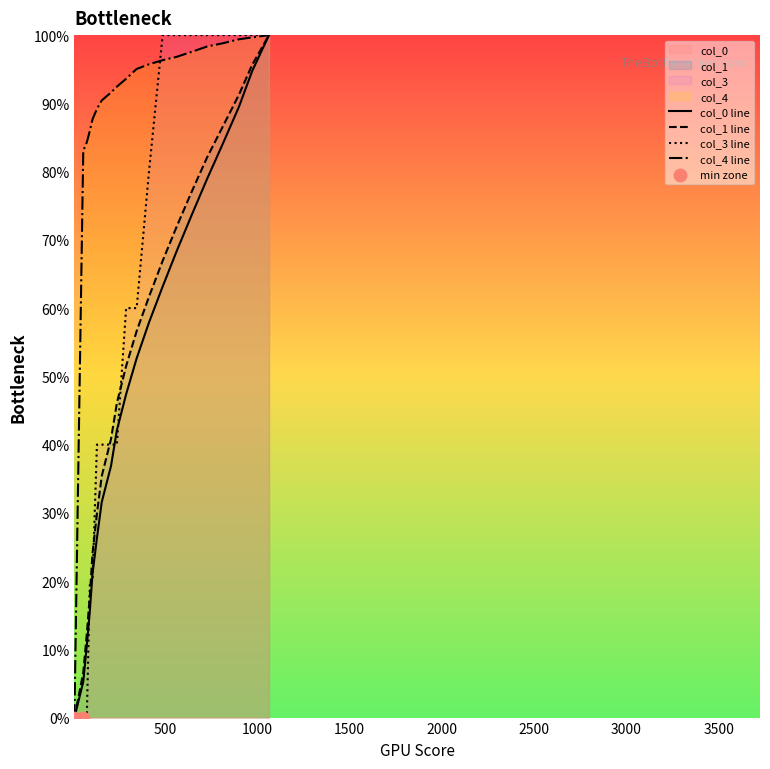

At how many categories does at least one series exceed 61?

19